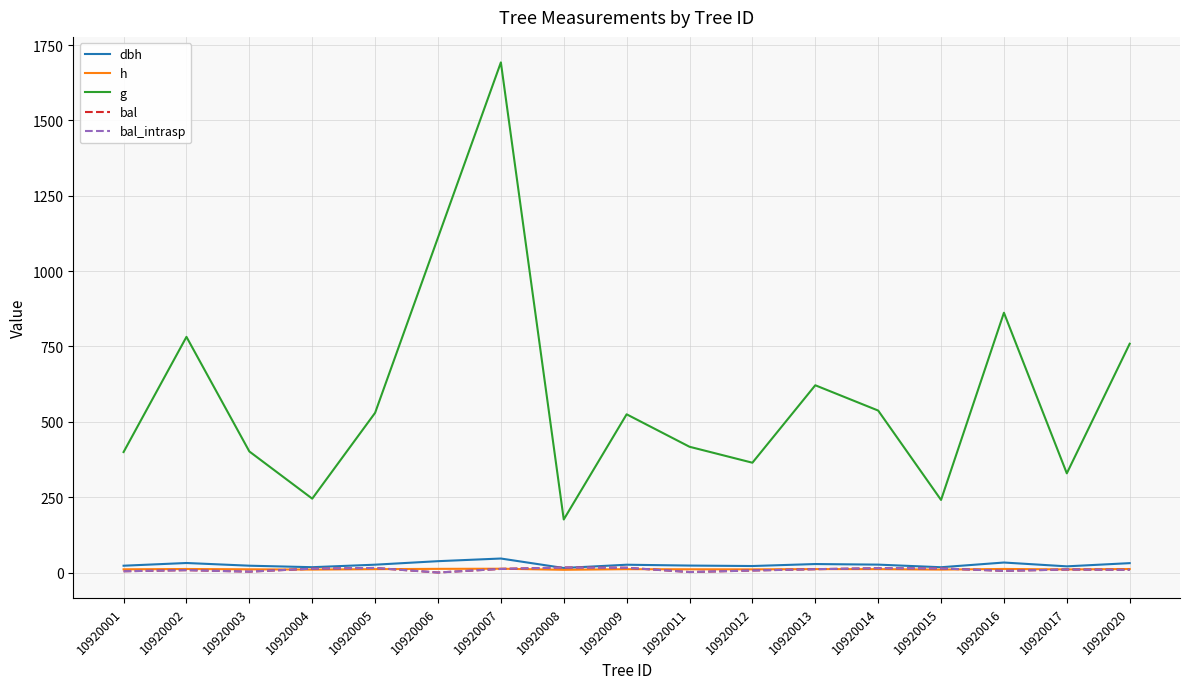

How many intersections are there between dbh and bal?

2